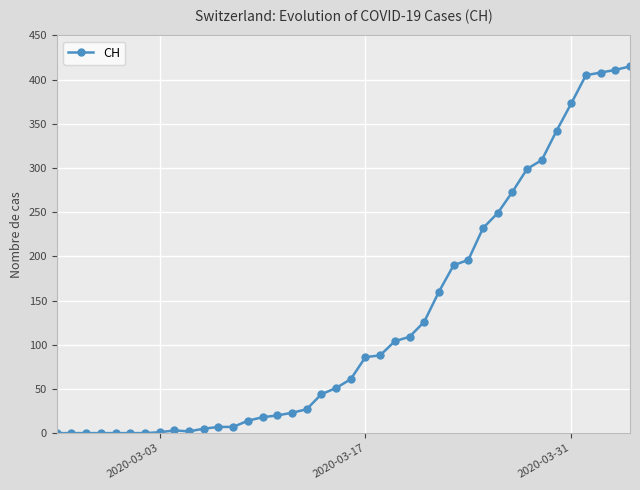

What is the average value?

126